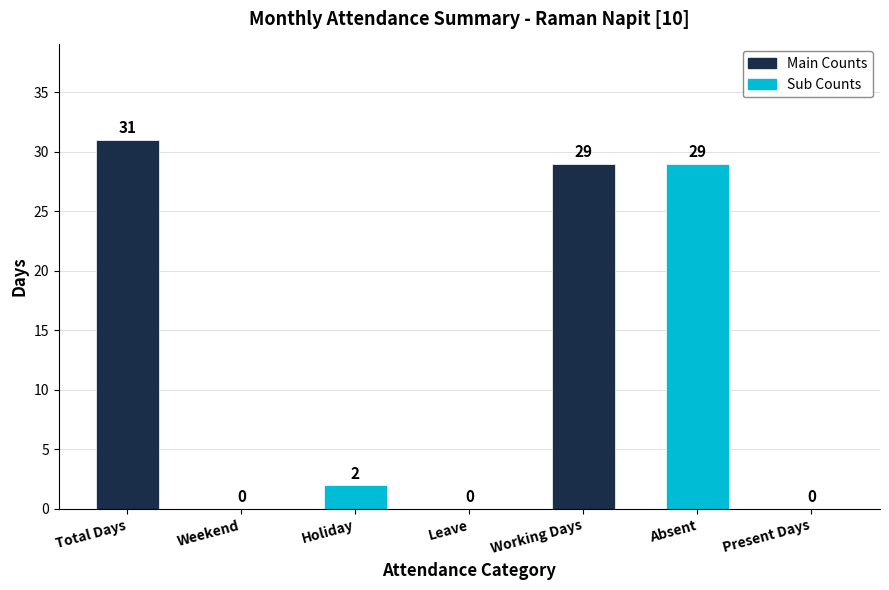

What is the sum of all values?

91